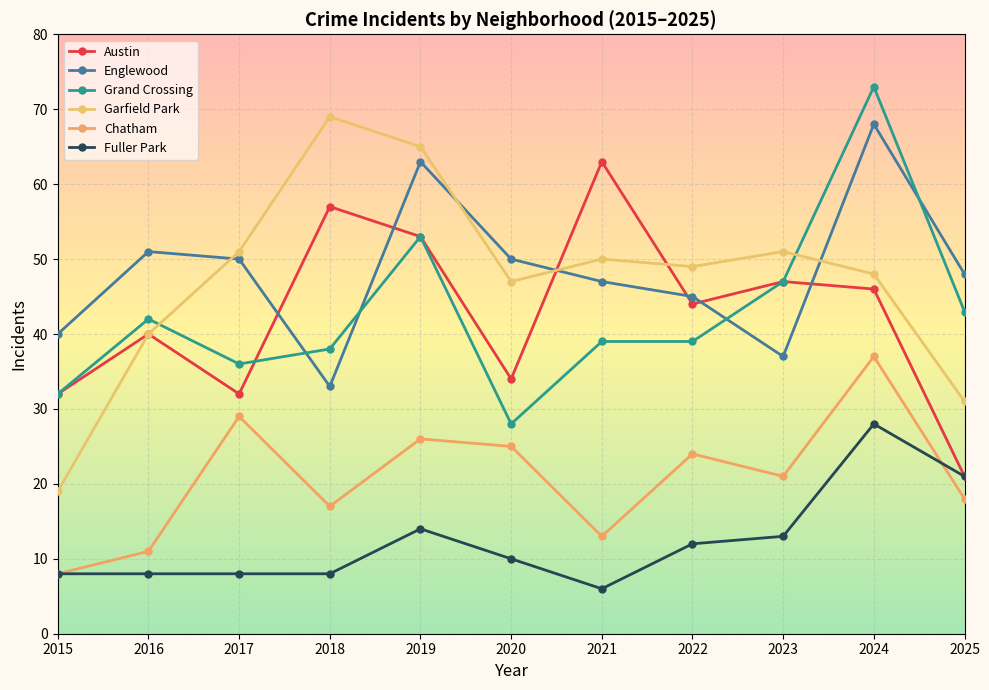

How many lines are shown in the chart?

6